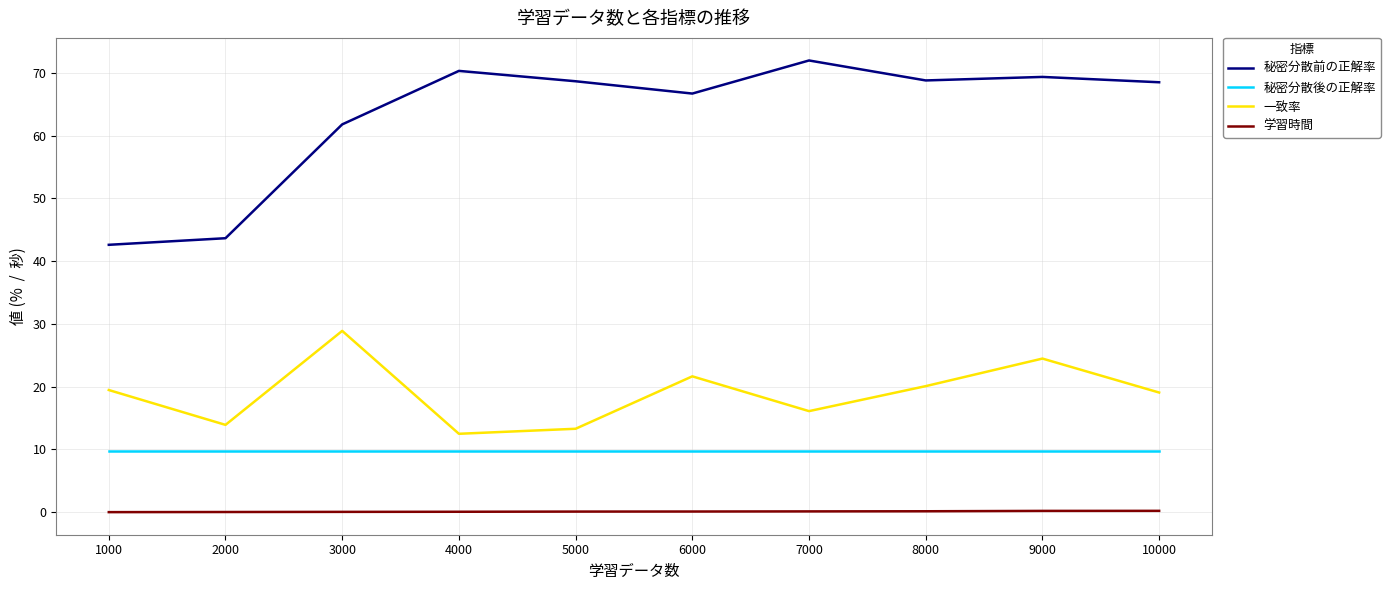

What is the sum of the 秘密分散前の正解率 values at 3000 and 7000?

133.7